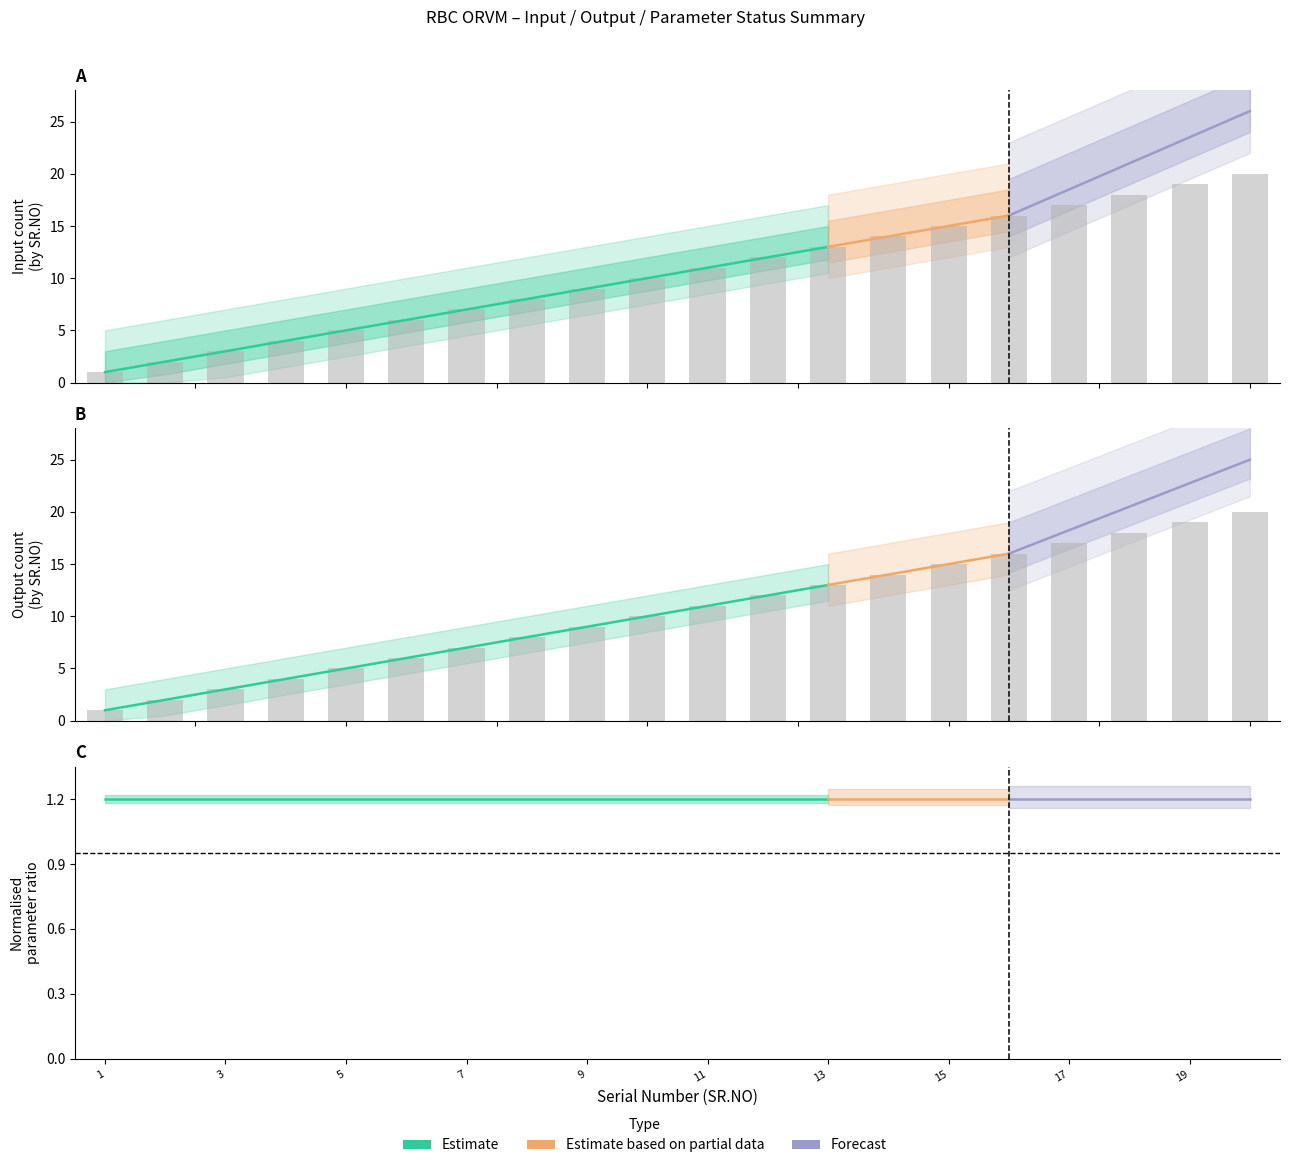

What is the difference between the maximum and second lowest values in the OUTPUT SR.NO series?

18